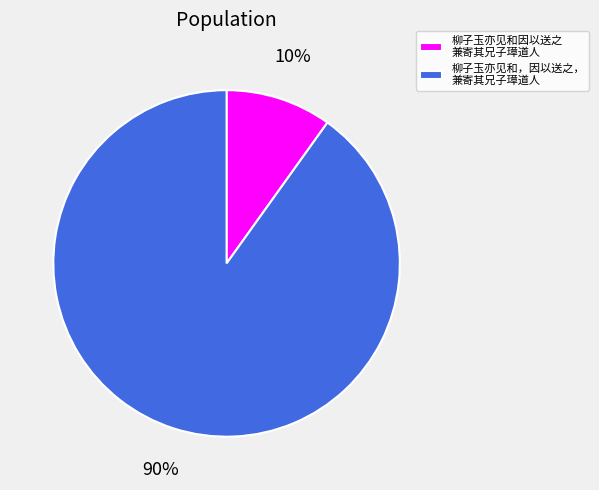

Combined, do 柳子玉亦见和，因以送之， 兼寄其兄子璋道人 and 柳子玉亦见和因以送之 兼寄其兄子璋道人 account for over 50%?

Yes